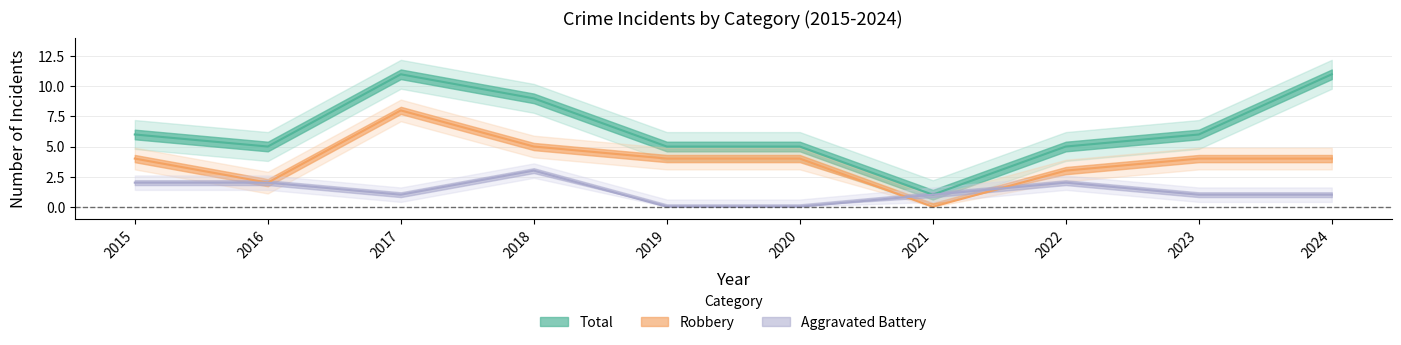

Is this an area chart (filled region under the line)?

No